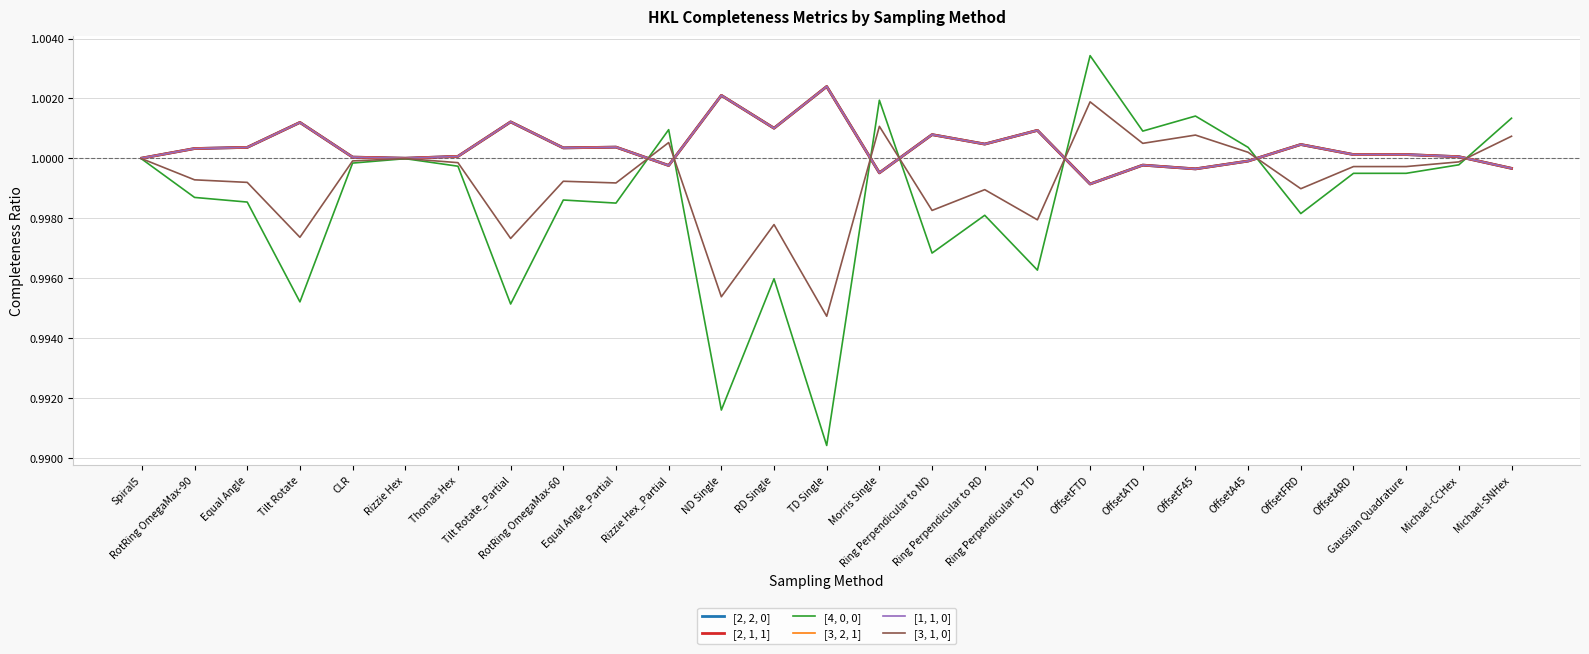

Does the chart display data point markers on the line(s)?

No